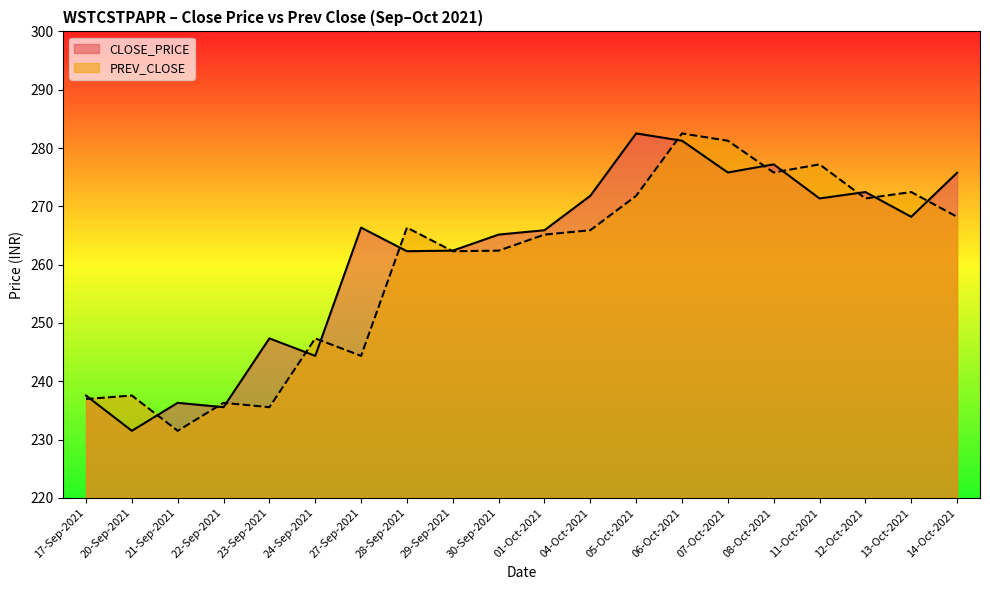

Is it true that CLOSE_PRICE equals 466.5 at 28-Sep-2021?

False